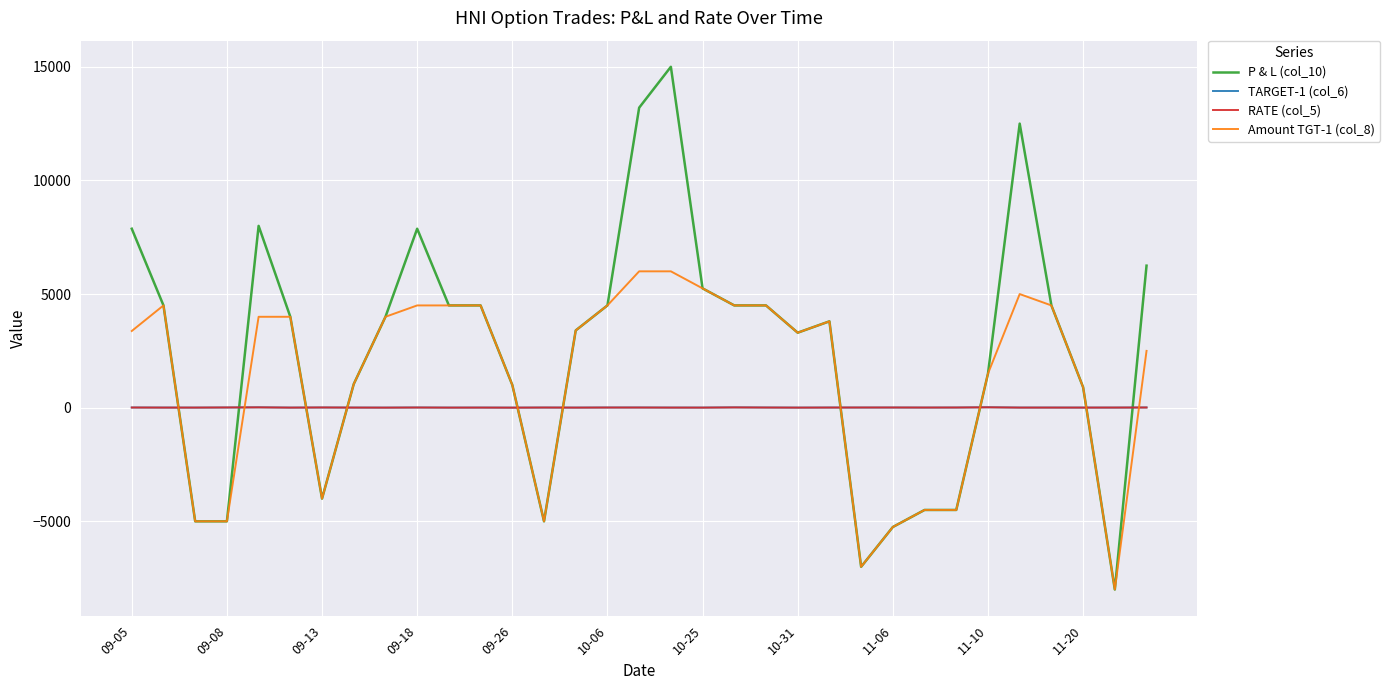

True or false: RATE (col_5) has more than 0 interior local peaks.

True